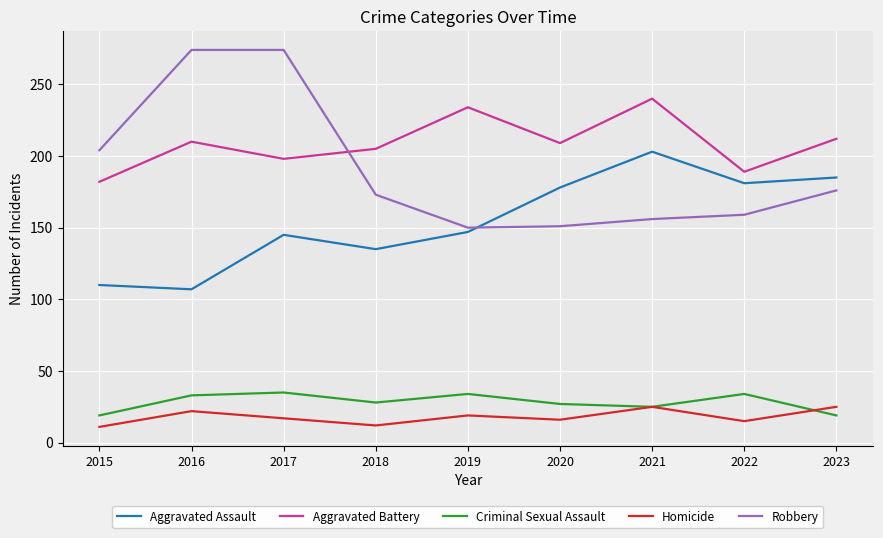

What is the difference between the highest and lowest values at 2015?

193